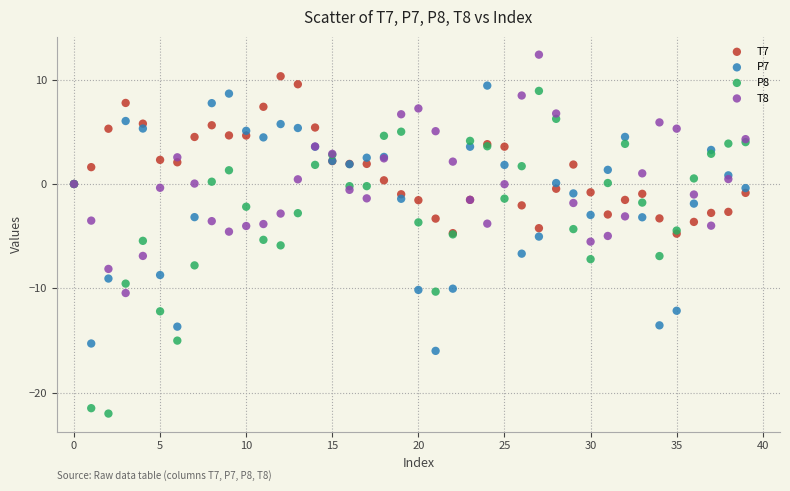

What are all the series names shown in the legend?

T7, P7, P8, T8